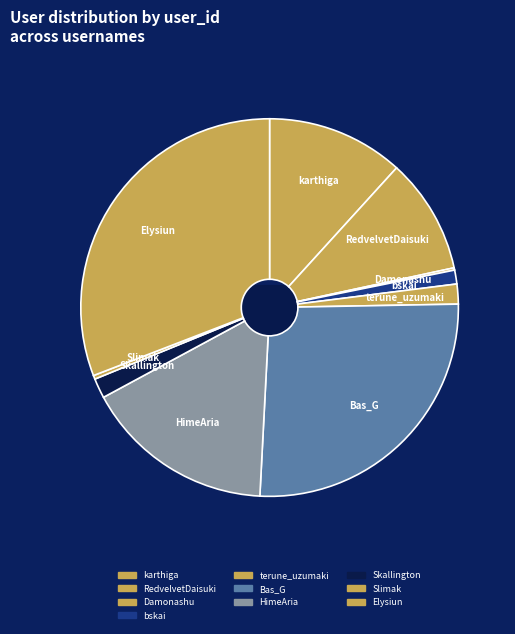

To the nearest percent, what percentage of the pie is Skallington?

2%